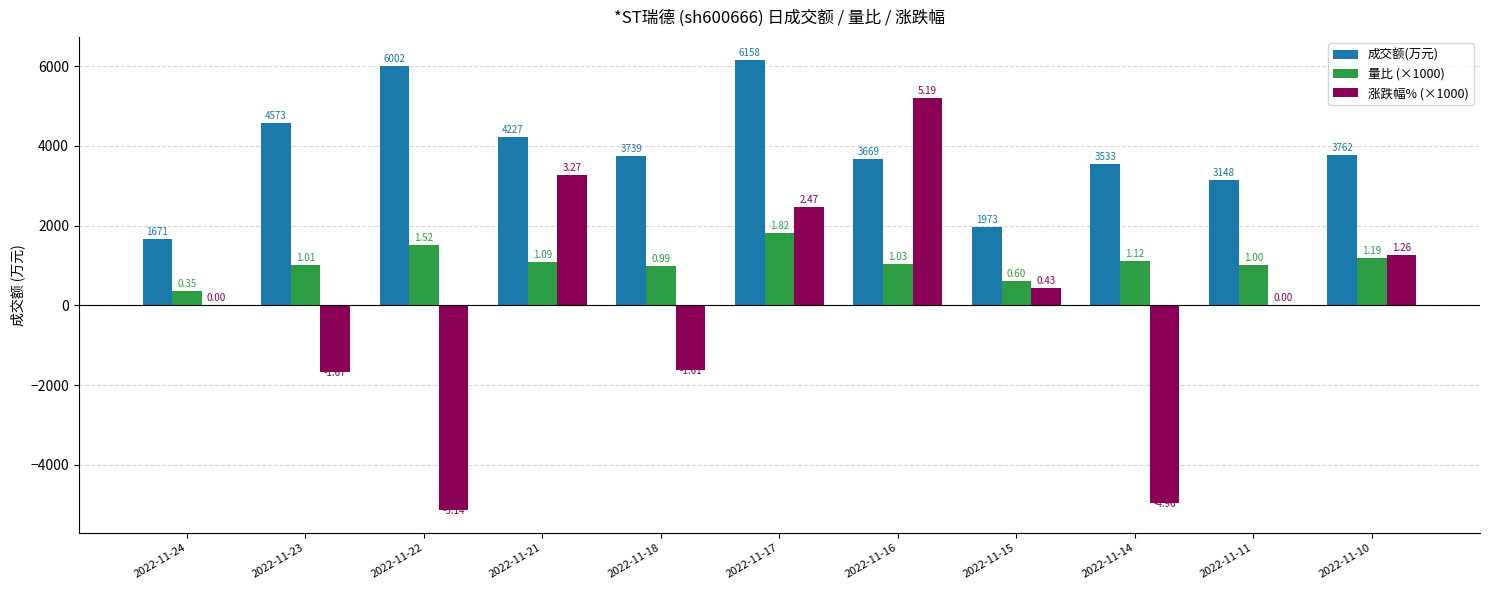

Are the bars grouped side by side (vs. stacked)?

Yes